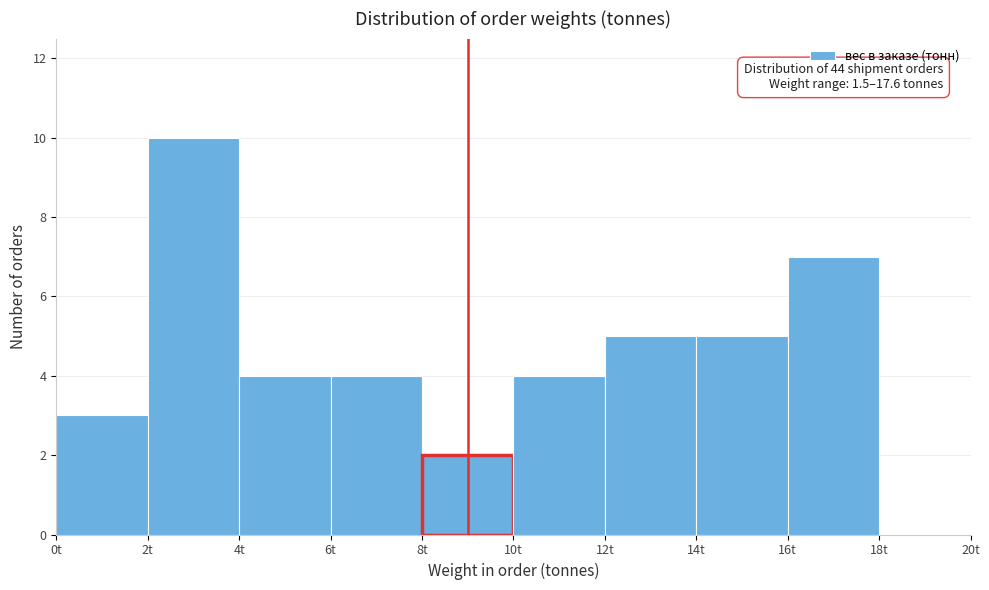

Over which range of the x-axis is the bar tallest?

2 to 4